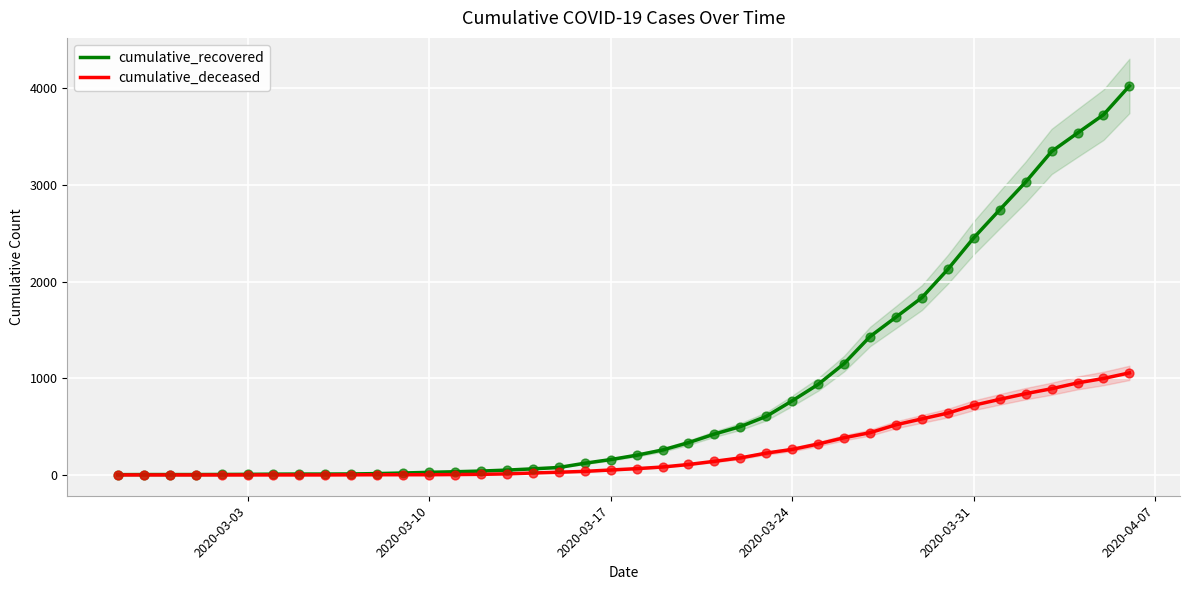

What are all the series names shown in the legend?

cumulative_recovered, cumulative_deceased